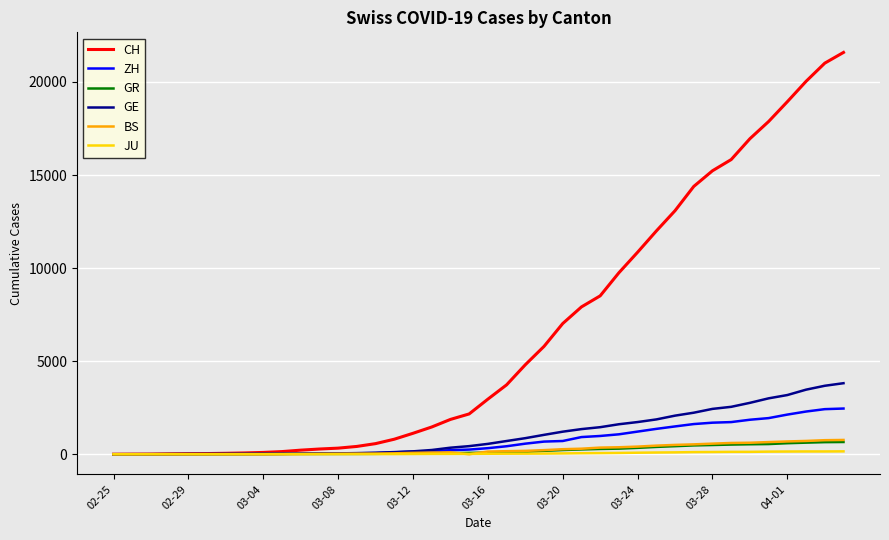

Is this an area chart (filled region under the line)?

No